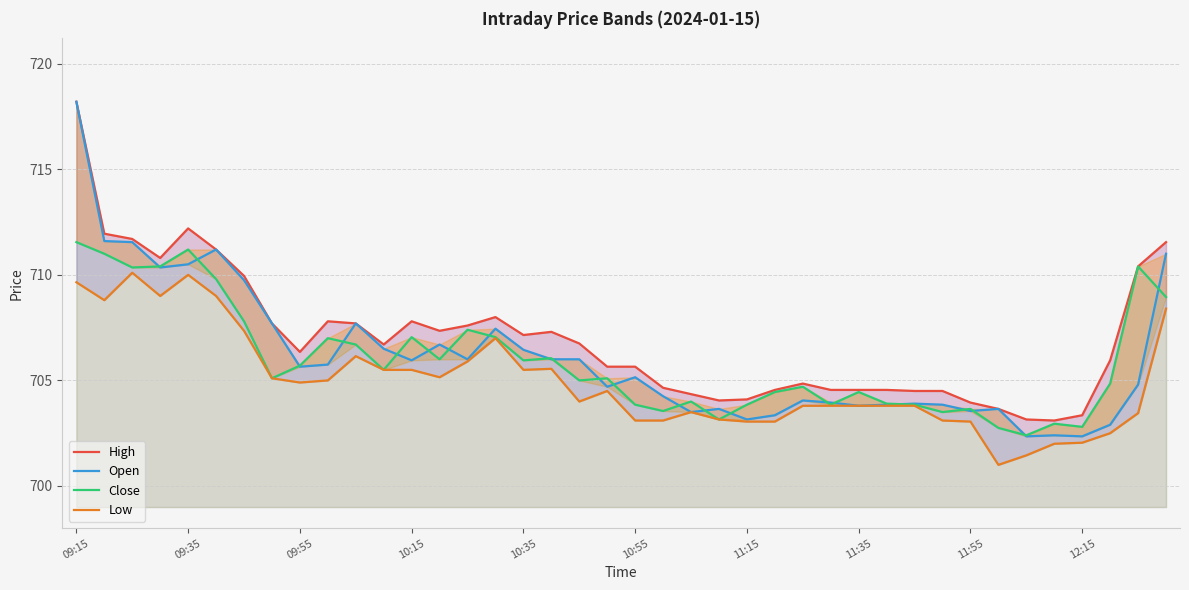

How many lines are shown in the chart?

4